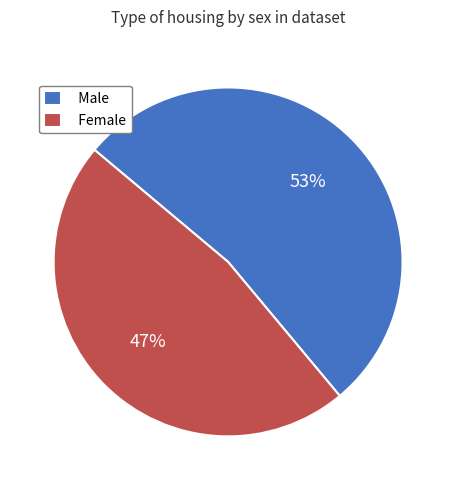

What is the largest slice in the pie chart?

Male